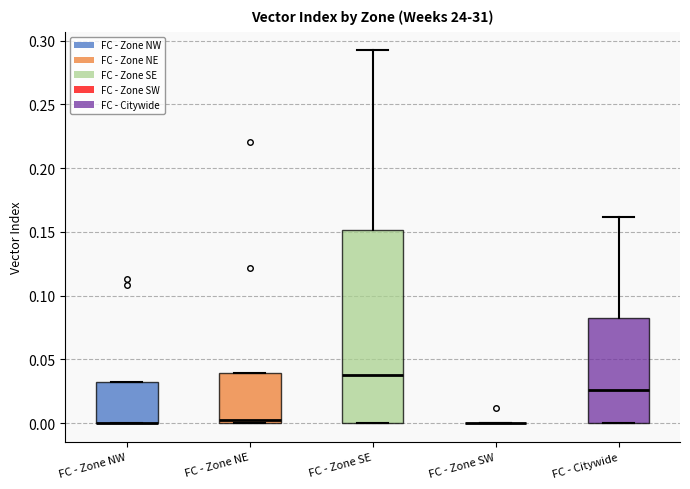

Reading left to right, read every box against the y-axis: the position of its median line, the range the box covers, and the ends of its whiskers. The values are not printed on the chart, so give them approximately, as read against the axis.

FC - Zone NW: median 0.000 (drawn on the box's lower edge), box 0.000 to 0.035, whiskers 0.000 to 0.035
FC - Zone NE: median 0.000 (just above the box's lower edge), box 0.000 to 0.040, whiskers 0.000 to 0.040
FC - Zone SE: median 0.035, box 0.000 to 0.150, whiskers 0.000 to 0.290
FC - Zone SW: box collapsed to a line at 0.000, whiskers 0.000 to 0.000
FC - Citywide: median 0.025, box 0.000 to 0.080, whiskers 0.000 to 0.160